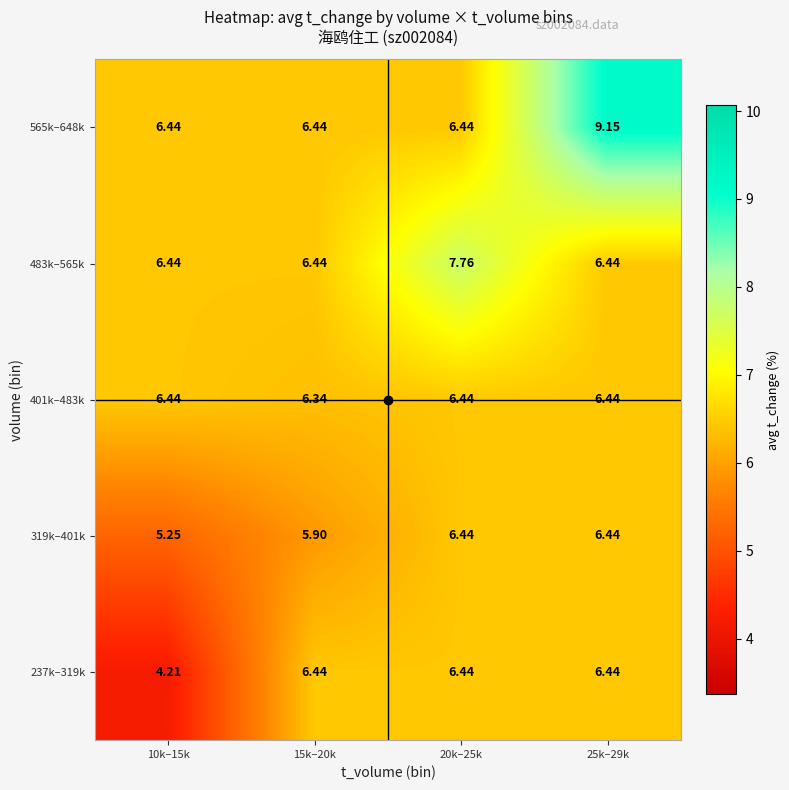

Is the value of 401k–483k at 20k–25k greater than the value of 319k–401k at 10k–15k?

Yes